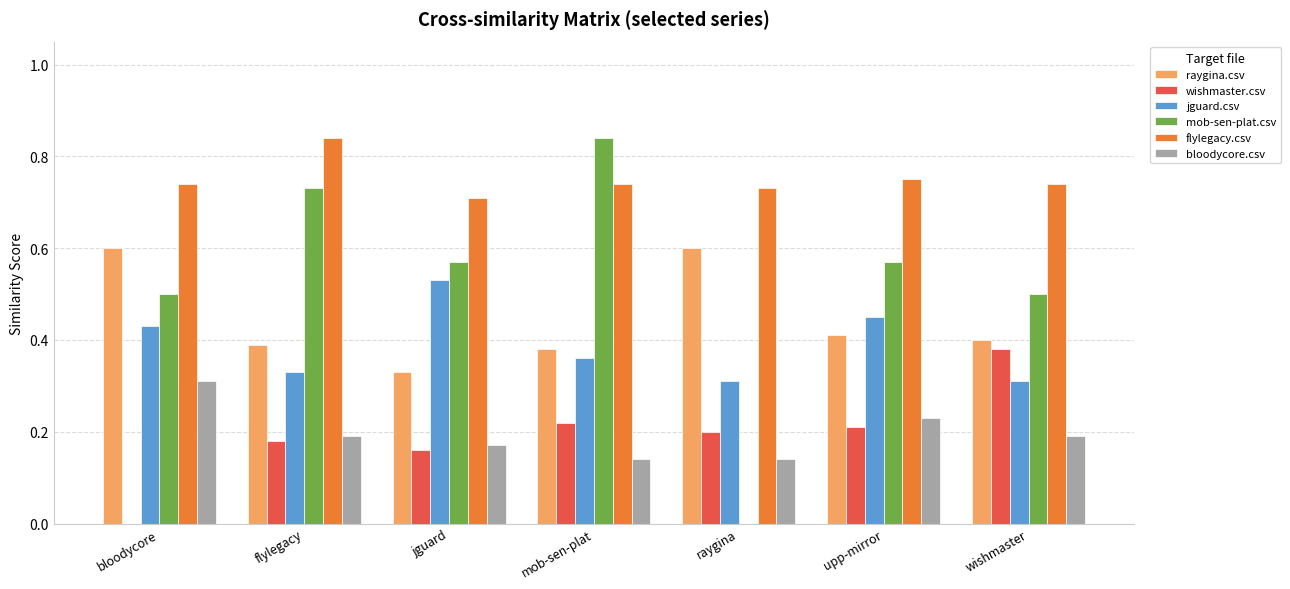

What is the total value across all series at raygina?

2.0